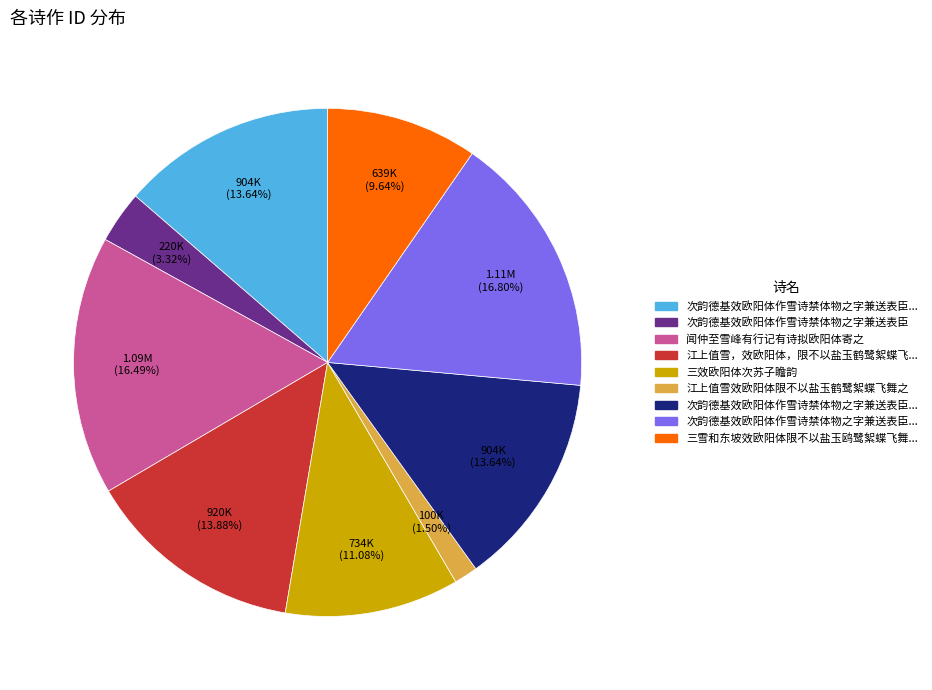

Does any single category account for the majority?

No